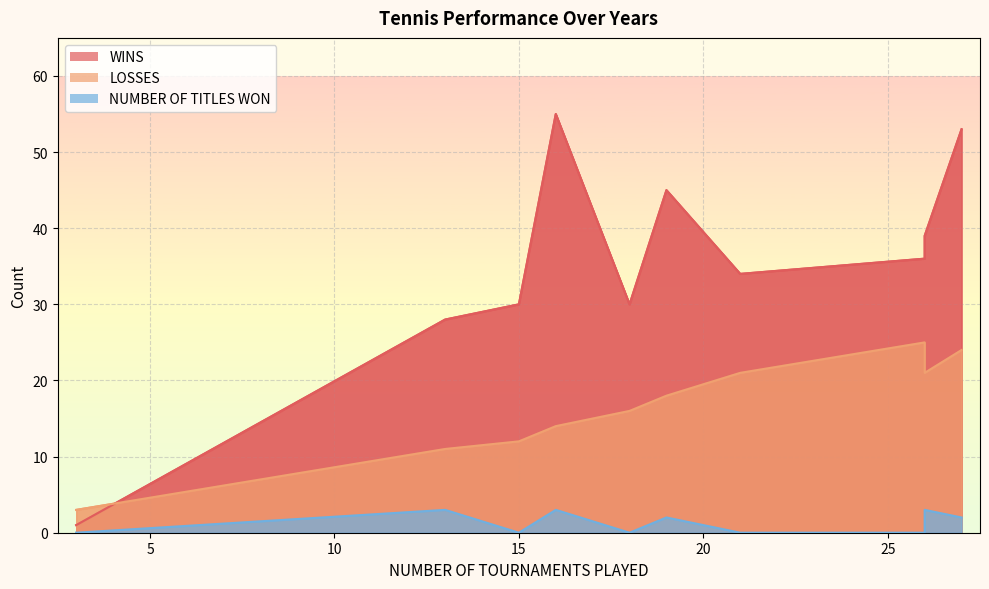

True or false: NUMBER OF TITLES WON and LOSSES cross at least once.

False